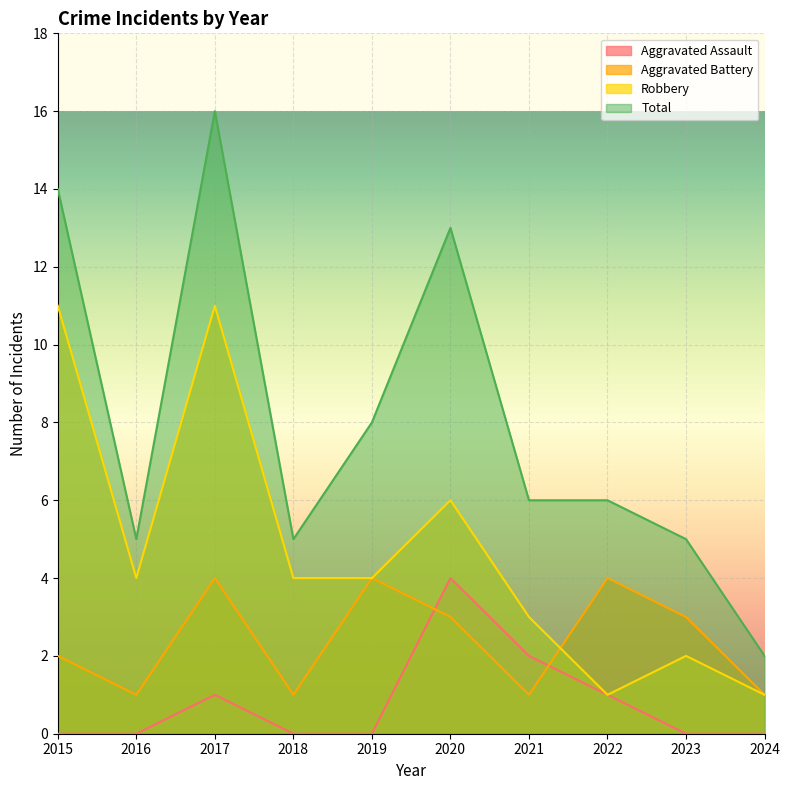

True or false: Total and Robbery intersect in this chart.

False